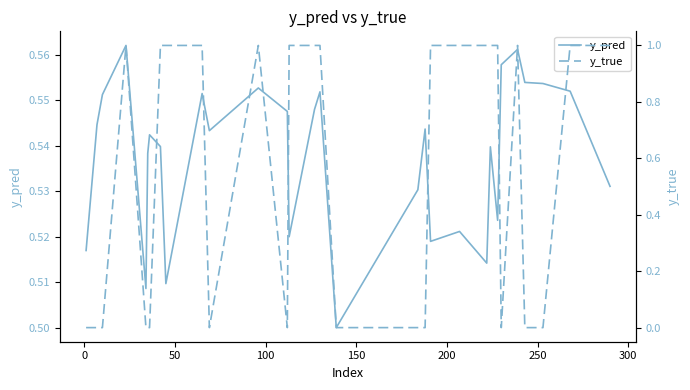

What is the difference between the maximum and minimum values in the y_pred series?

0.1